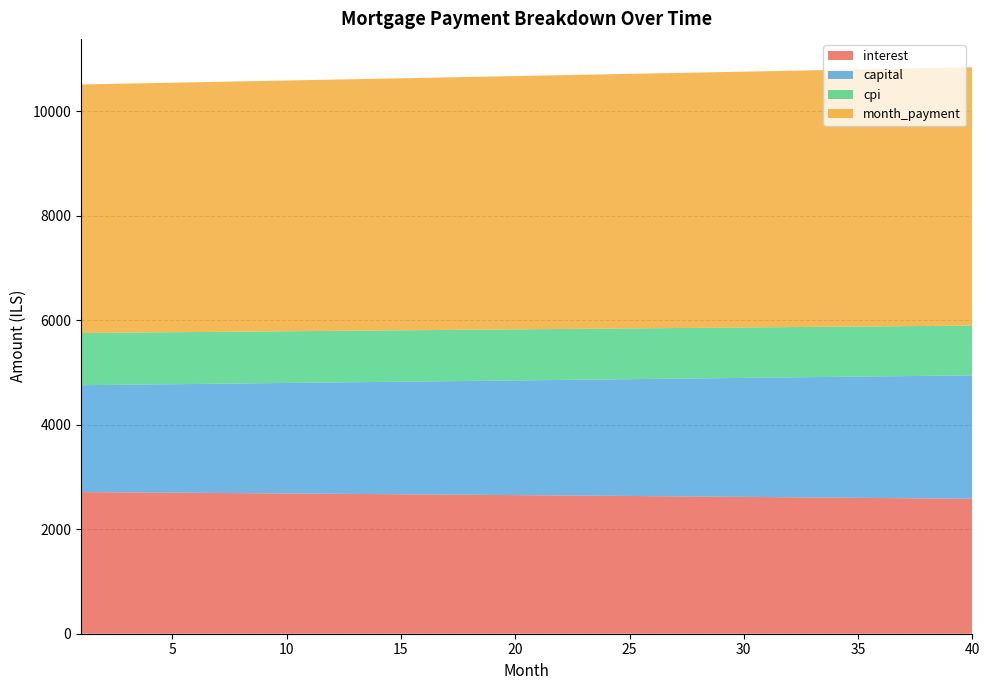

Reading left to right, transcribe all the data shown in this chart.

interest: 1=2711.0	2=2708.2	3=2705.3	4=2702.5	5=2699.6	6=2696.6	7=2693.7	8=2690.7	9=2687.7	10=2684.7	11=2681.6	12=2678.6	13=2675.5	14=2672.3	15=2669.2	16=2666.0	17=2662.8	18=2659.6	19=2656.3	20=2653.1	21=2649.8	22=2646.5	23=2643.1	24=2639.7	25=2636.3	26=2632.9	27=2629.5	28=2626.0	29=2622.5	30=2619.0	31=2615.4	32=2611.8	33=2608.2	34=2604.6	35=2600.9	36=2597.2	37=2593.5	38=2589.8	39=2586.0	40=2582.2
capital: 1=2045.6	2=2053.2	3=2060.8	4=2068.4	5=2076.1	6=2083.8	7=2091.6	8=2099.3	9=2107.1	10=2114.9	11=2122.8	12=2130.6	13=2138.6	14=2146.5	15=2154.4	16=2162.4	17=2170.5	18=2178.5	19=2186.6	20=2194.7	21=2202.9	22=2211.1	23=2219.2	24=2227.5	25=2235.8	26=2244.1	27=2252.4	28=2260.7	29=2269.1	30=2277.6	31=2286.0	32=2294.5	33=2303.0	34=2311.6	35=2320.1	36=2328.7	37=2337.4	38=2346.1	39=2354.8	40=2363.5
cpi: 1=999.0	2=997.9	3=996.8	4=995.8	5=994.7	6=993.6	7=992.5	8=991.4	9=990.3	10=989.1	11=988.0	12=986.9	13=985.7	14=984.6	15=983.4	16=982.2	17=981.0	18=979.8	19=978.6	20=977.4	21=976.2	22=974.9	23=973.7	24=972.5	25=971.2	26=969.9	27=968.6	28=967.3	29=966.0	30=964.7	31=963.4	32=962.1	33=960.7	34=959.4	35=958.0	36=956.6	37=955.3	38=953.9	39=952.5	40=951.1
month_payment: 1=4756.6	2=4761.4	3=4766.1	4=4770.9	5=4775.7	6=4780.4	7=4785.2	8=4790.0	9=4794.8	10=4799.6	11=4804.4	12=4809.2	13=4814.0	14=4818.8	15=4823.6	16=4828.5	17=4833.3	18=4838.1	19=4843.0	20=4847.8	21=4852.7	22=4857.5	23=4862.4	24=4867.2	25=4872.1	26=4877.0	27=4881.9	28=4886.7	29=4891.6	30=4896.5	31=4901.4	32=4906.3	33=4911.2	34=4916.1	35=4921.0	36=4926.0	37=4930.9	38=4935.8	39=4940.8	40=4945.7